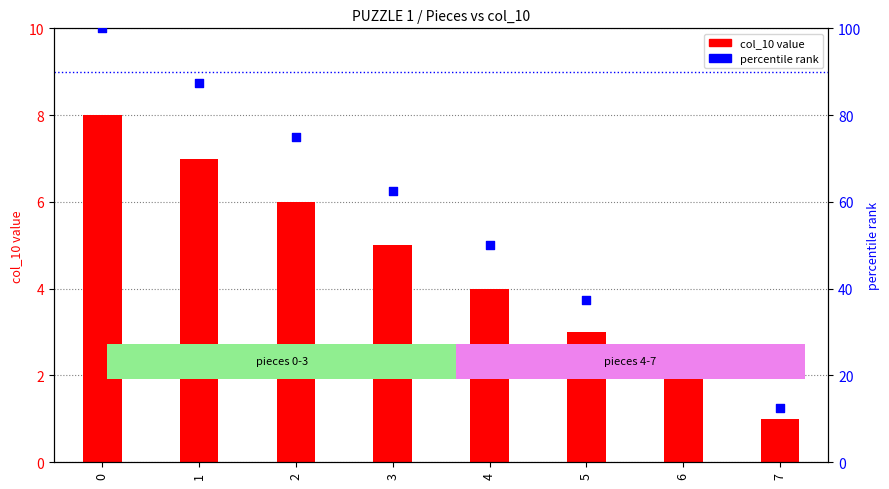

What are all the series names shown in the legend?

col_10 value, percentile rank